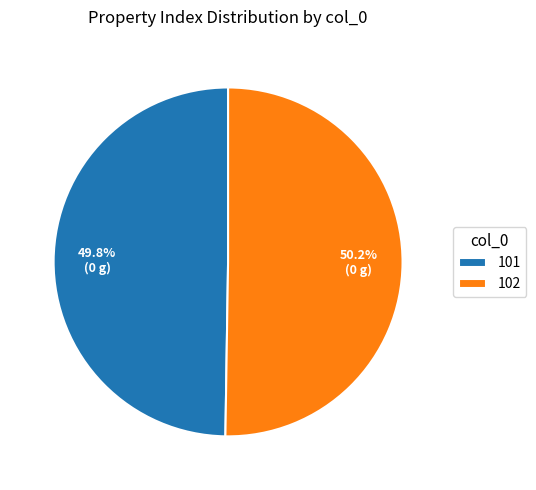

The 102 slice represents 50% of the pie. True or false?

True